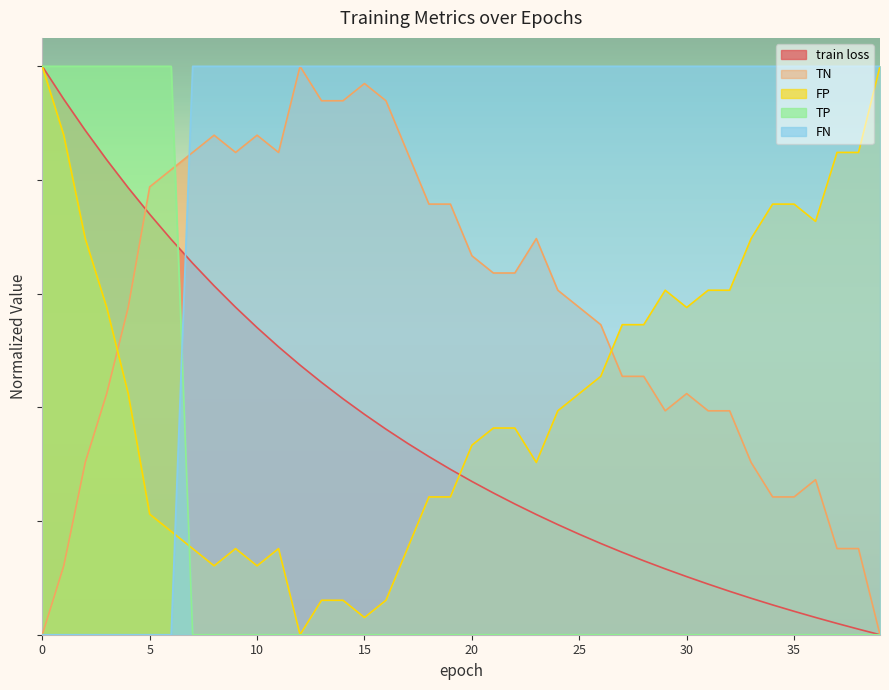

Which category has the lowest value in the train loss series?

39